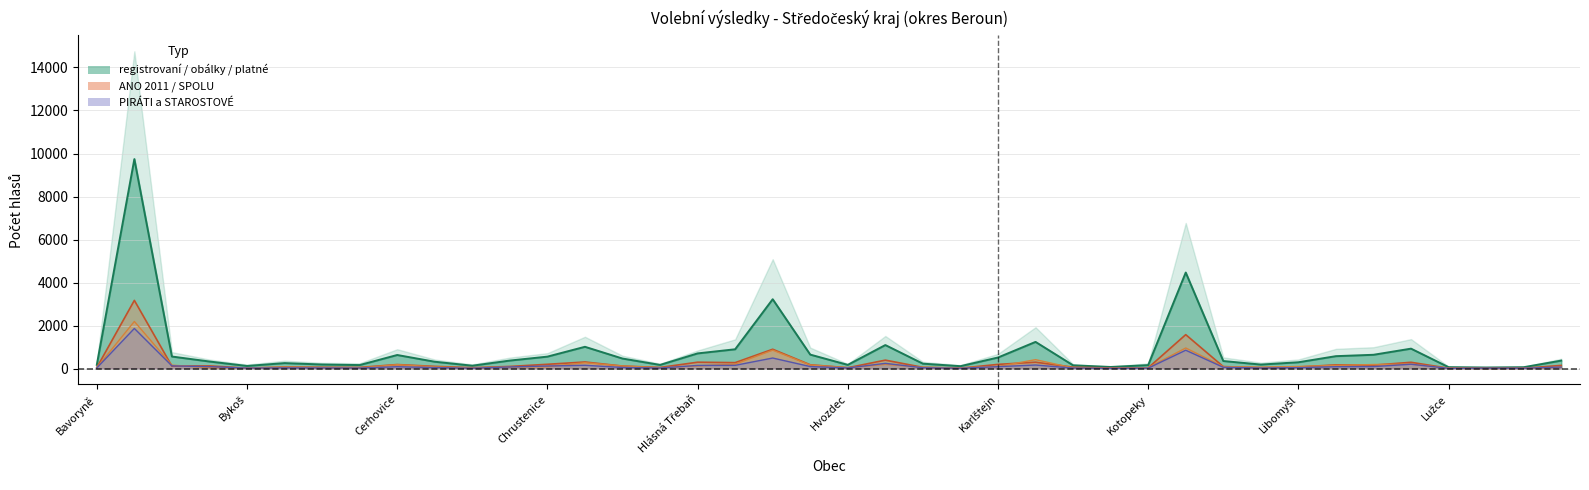

How many interior local valleys does the platné series have?

10